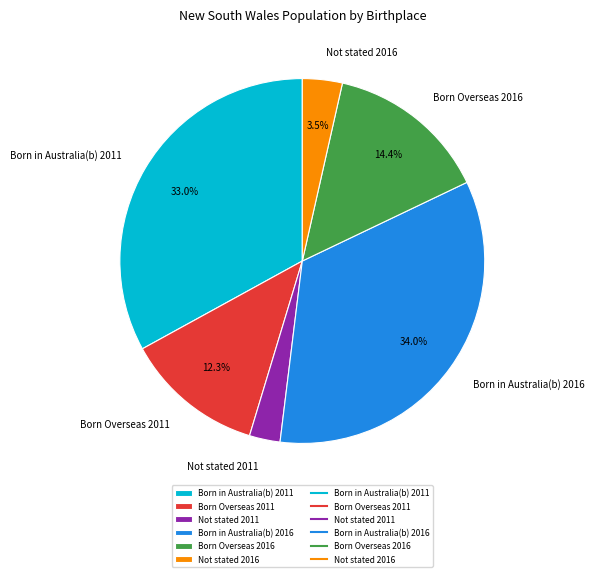

To the nearest percent, what portion does Born Overseas 2011 represent?

12%